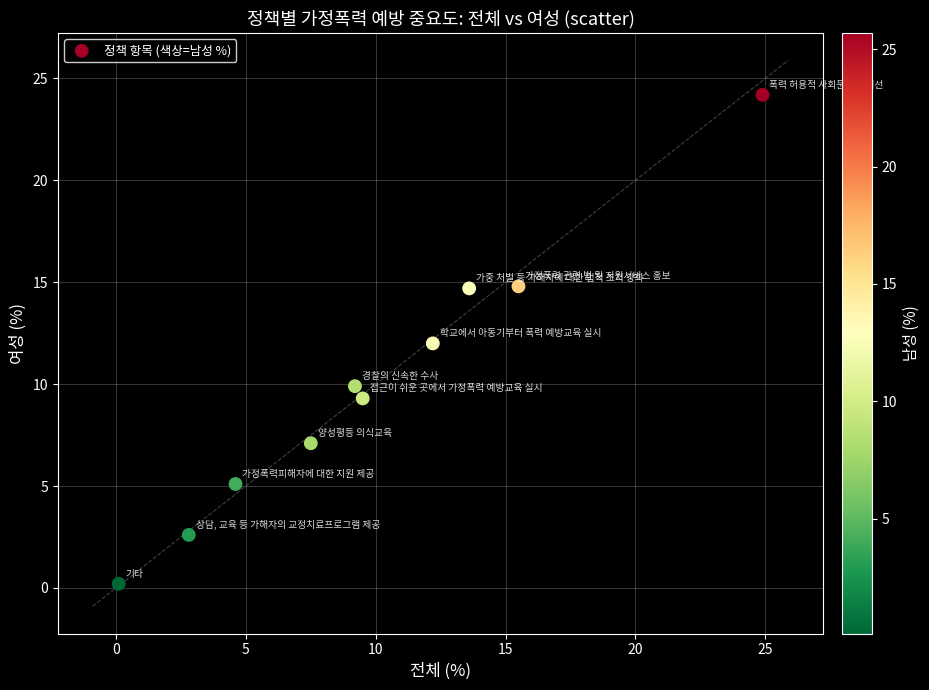

What is the range of X values (max minus min)?

24.8